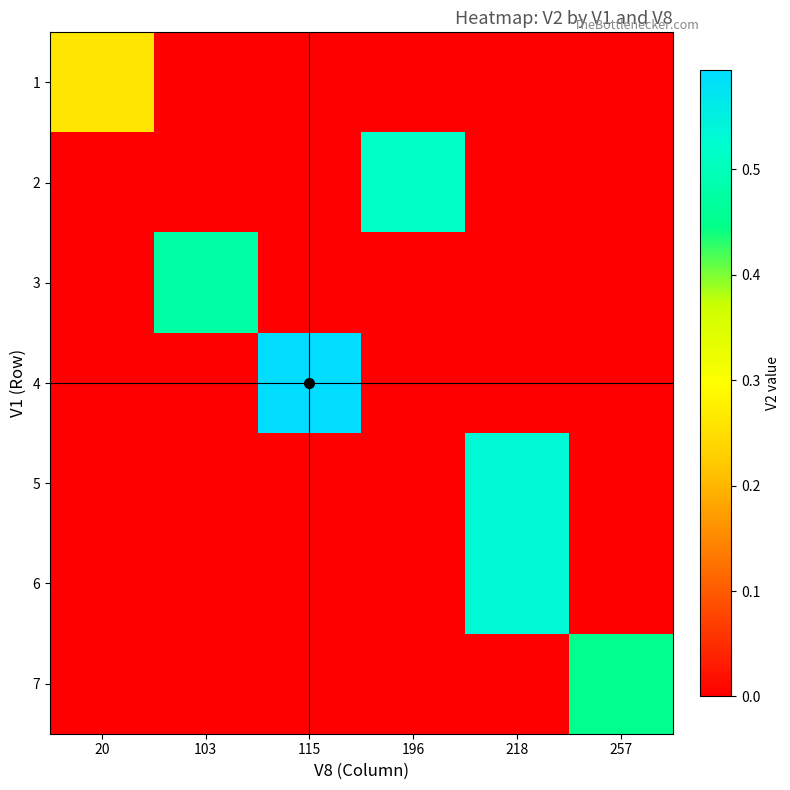

Rank the series by their maximum value, from lowest to highest.

1, 7, 3, 2, 5, 6, 4